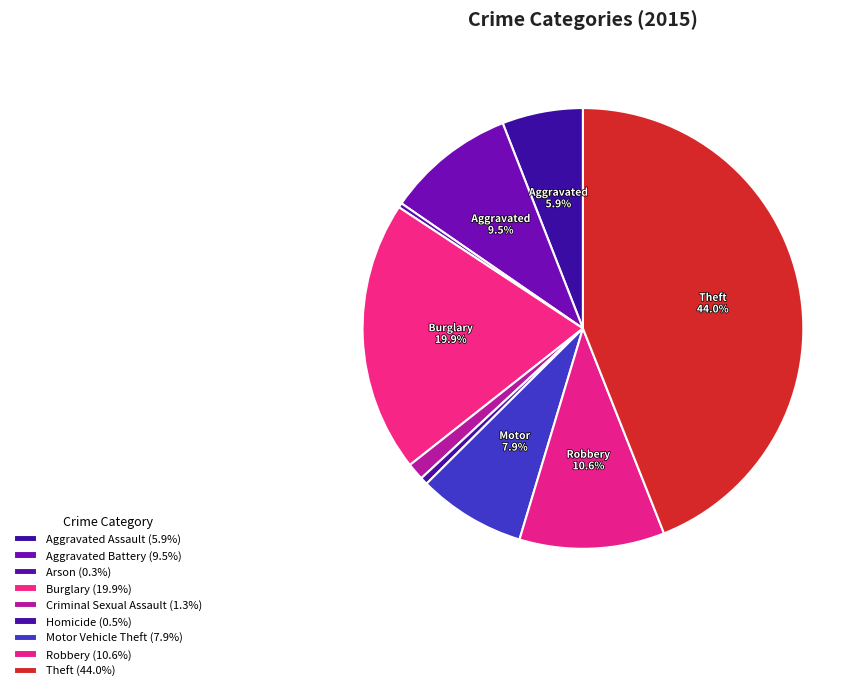

How many segments does this pie chart have?

9